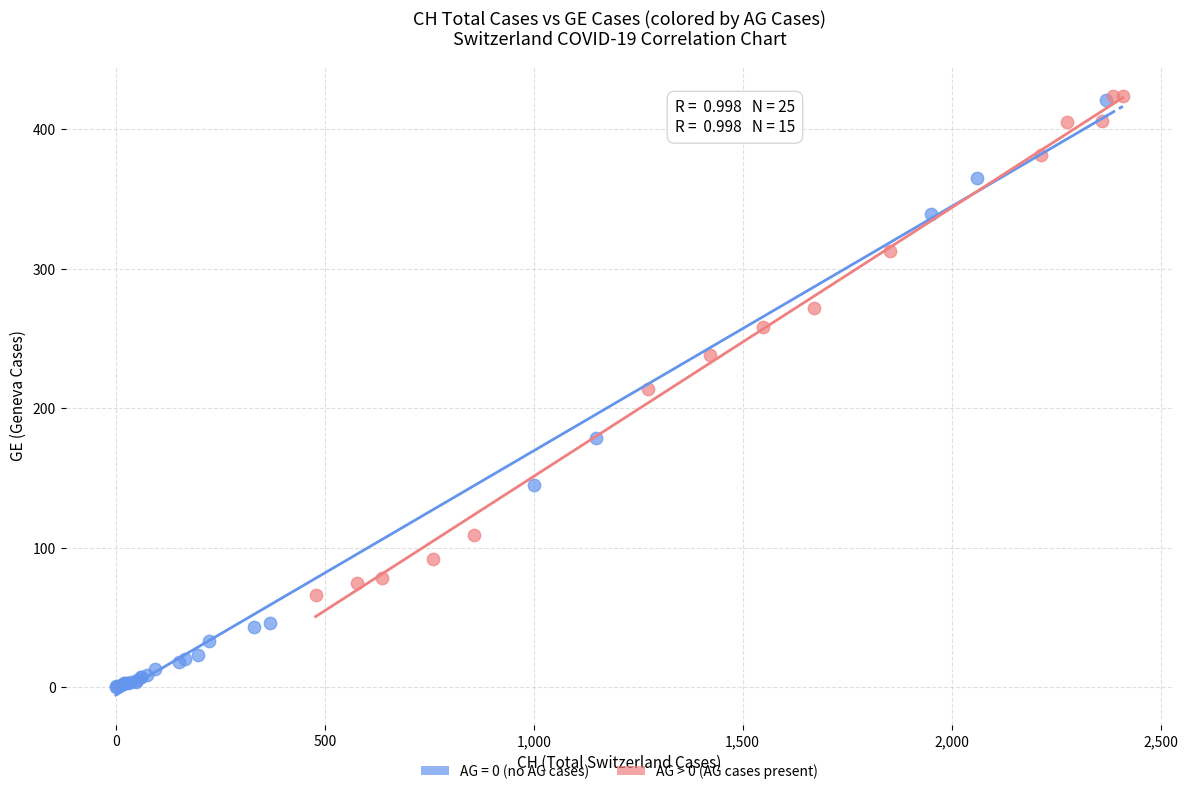

Which series reaches the minimum Y coordinate?

AG = 0 (no AG cases)